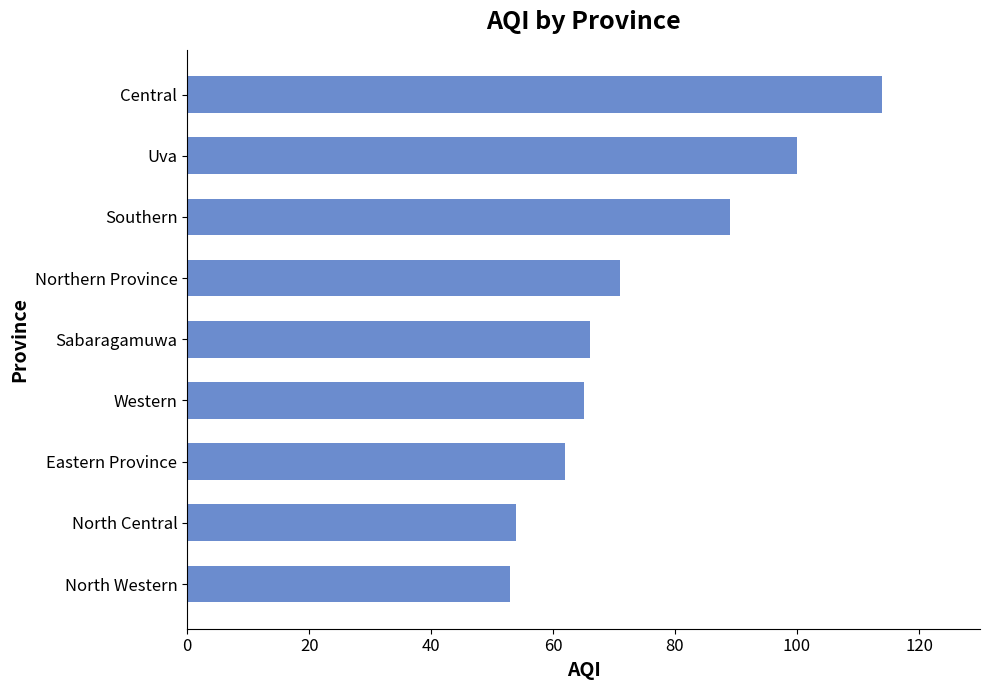

What value does the data have at Southern?

89